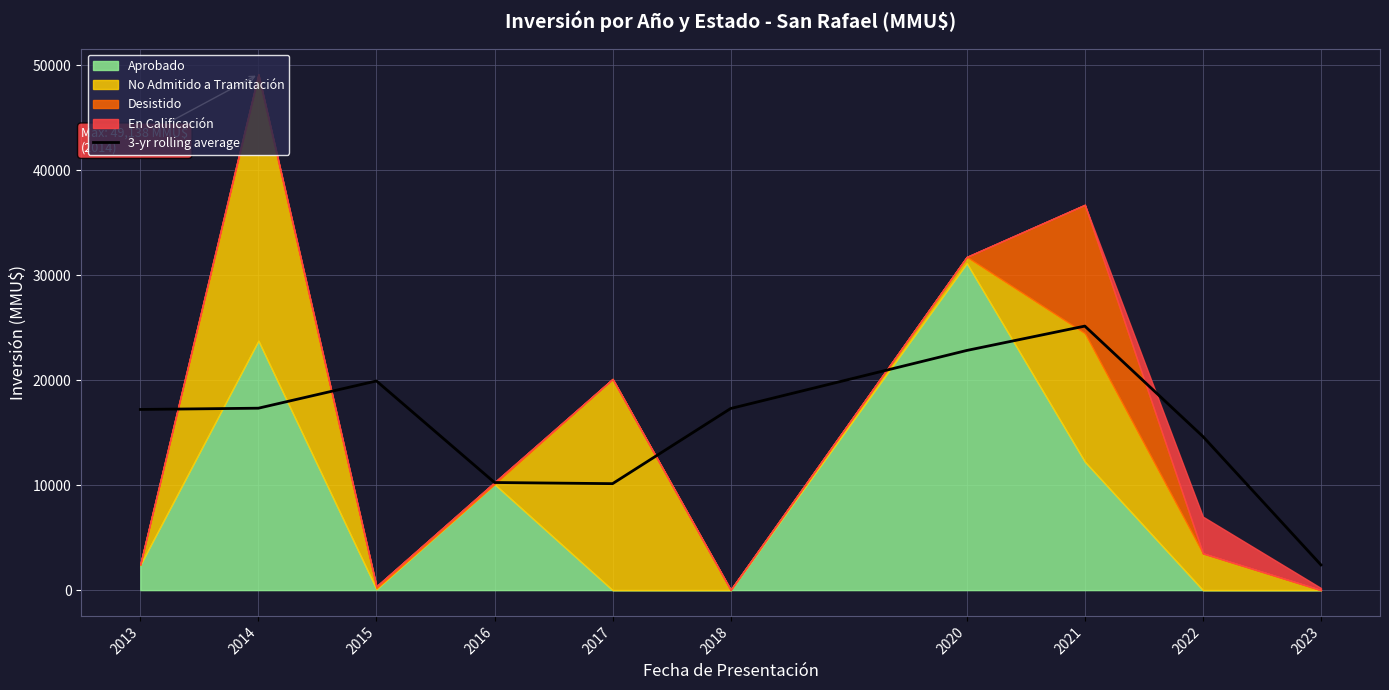

Where is the first local minimum?

2017